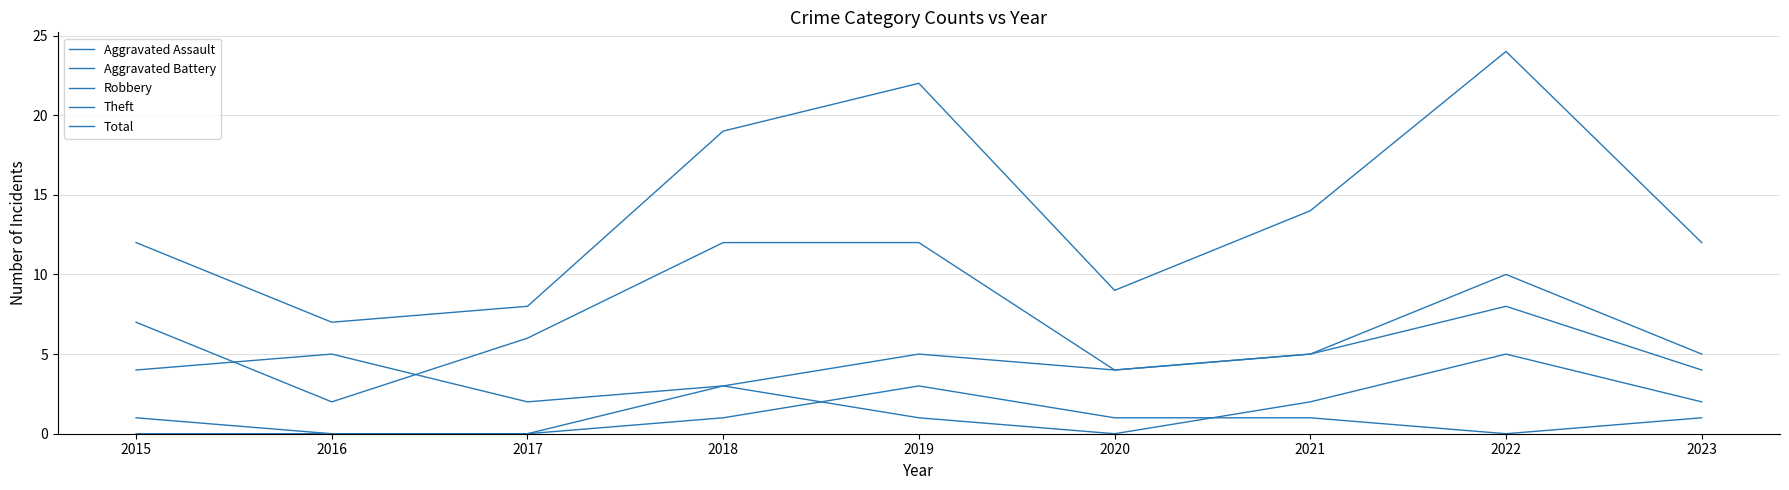

Which series ends up on top after the final intersection of Aggravated Battery and Aggravated Assault?

Aggravated Battery